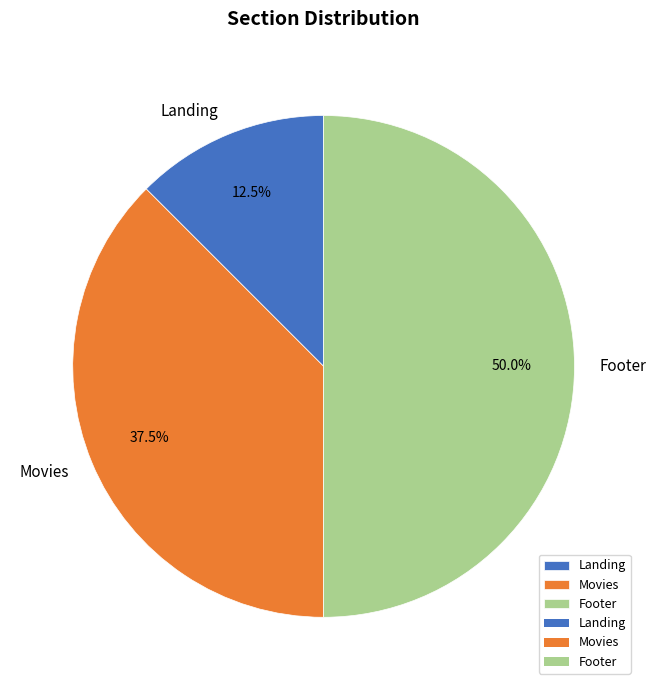

Which slice is the smallest?

Landing